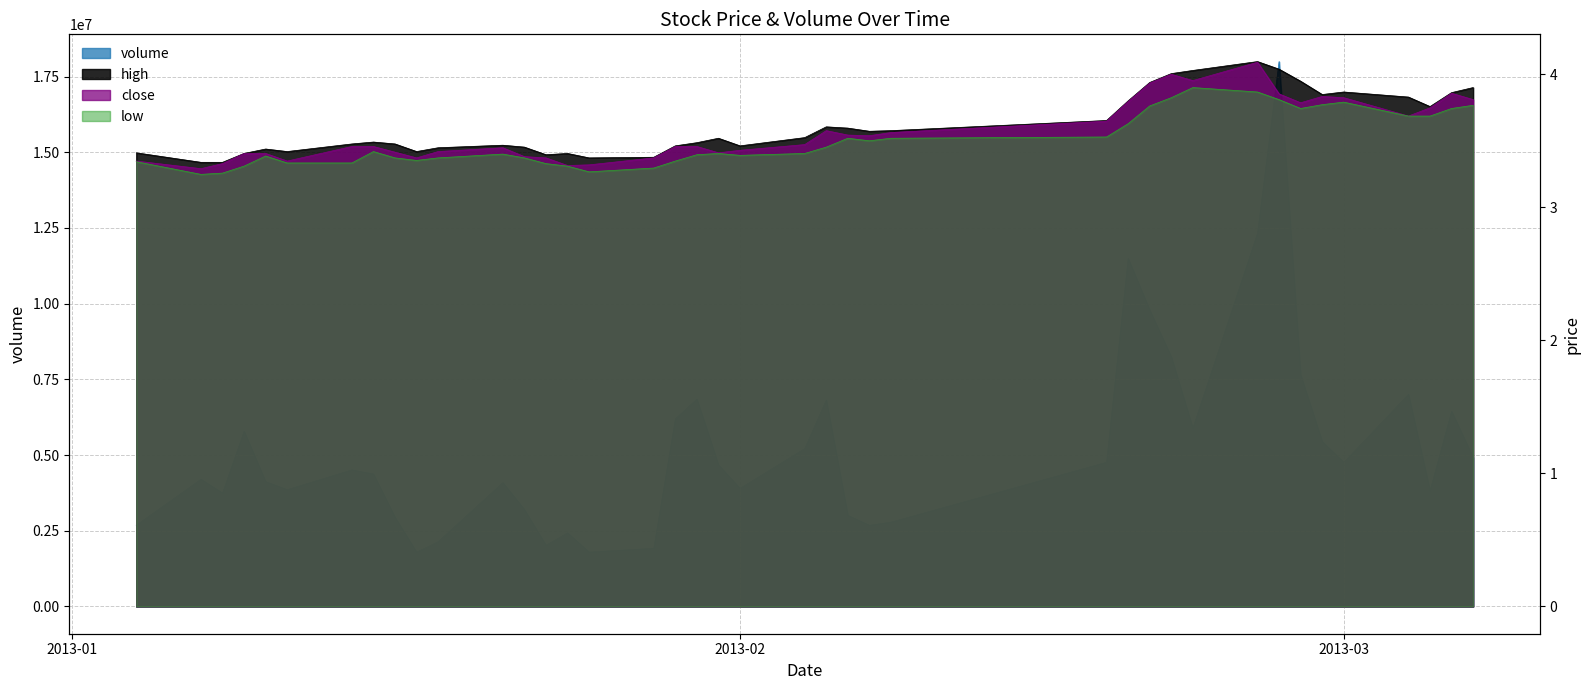

What position from the right is 2013-01-18?

30